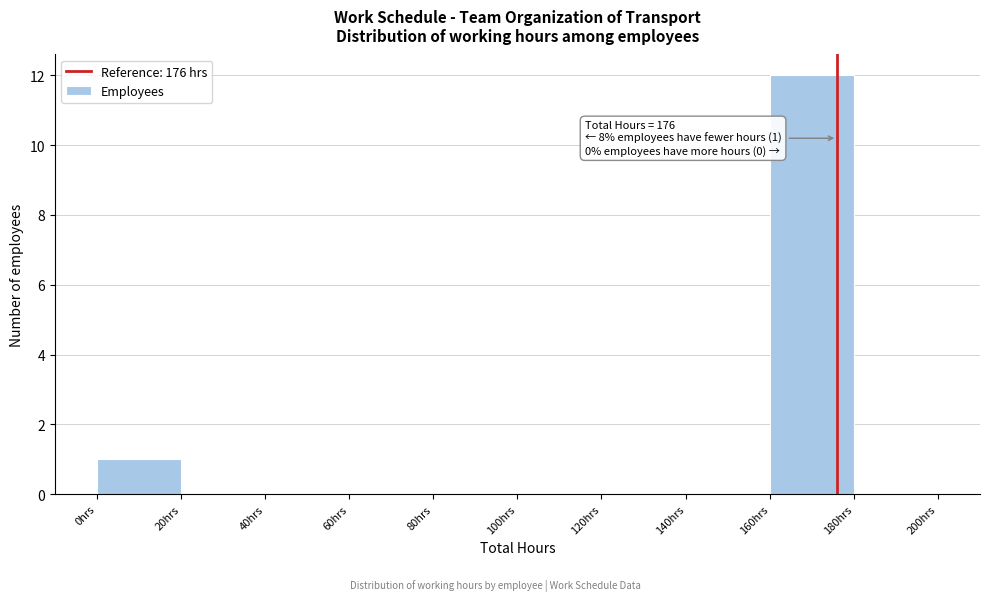

Over which range of the x-axis is the bar tallest?

160 to 180